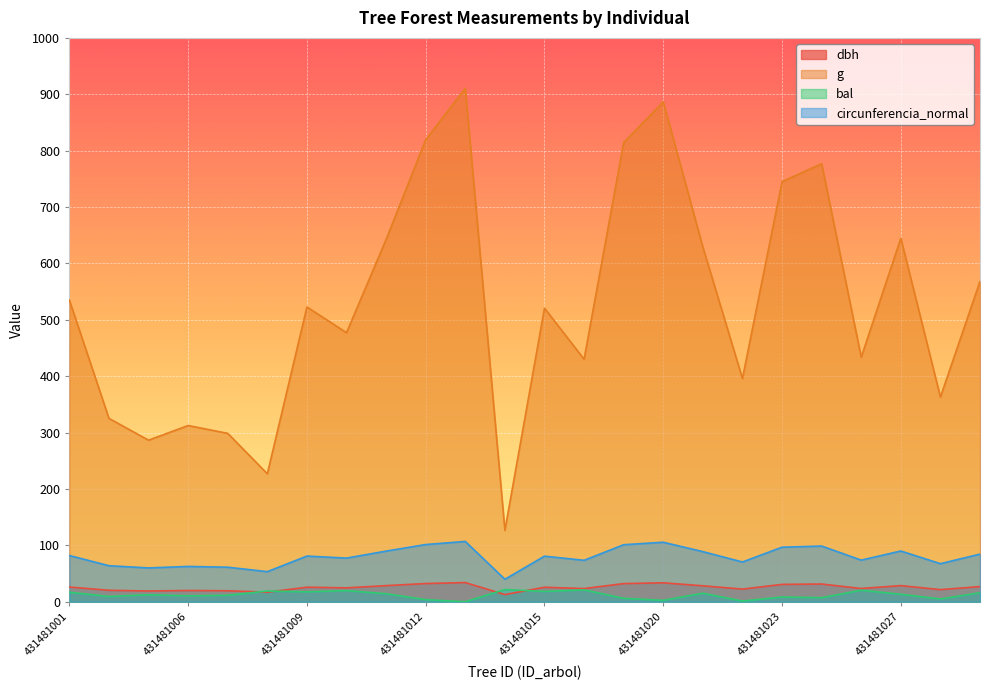

List the series in order of their peak value, highest first.

g, circunferencia_normal, dbh, bal